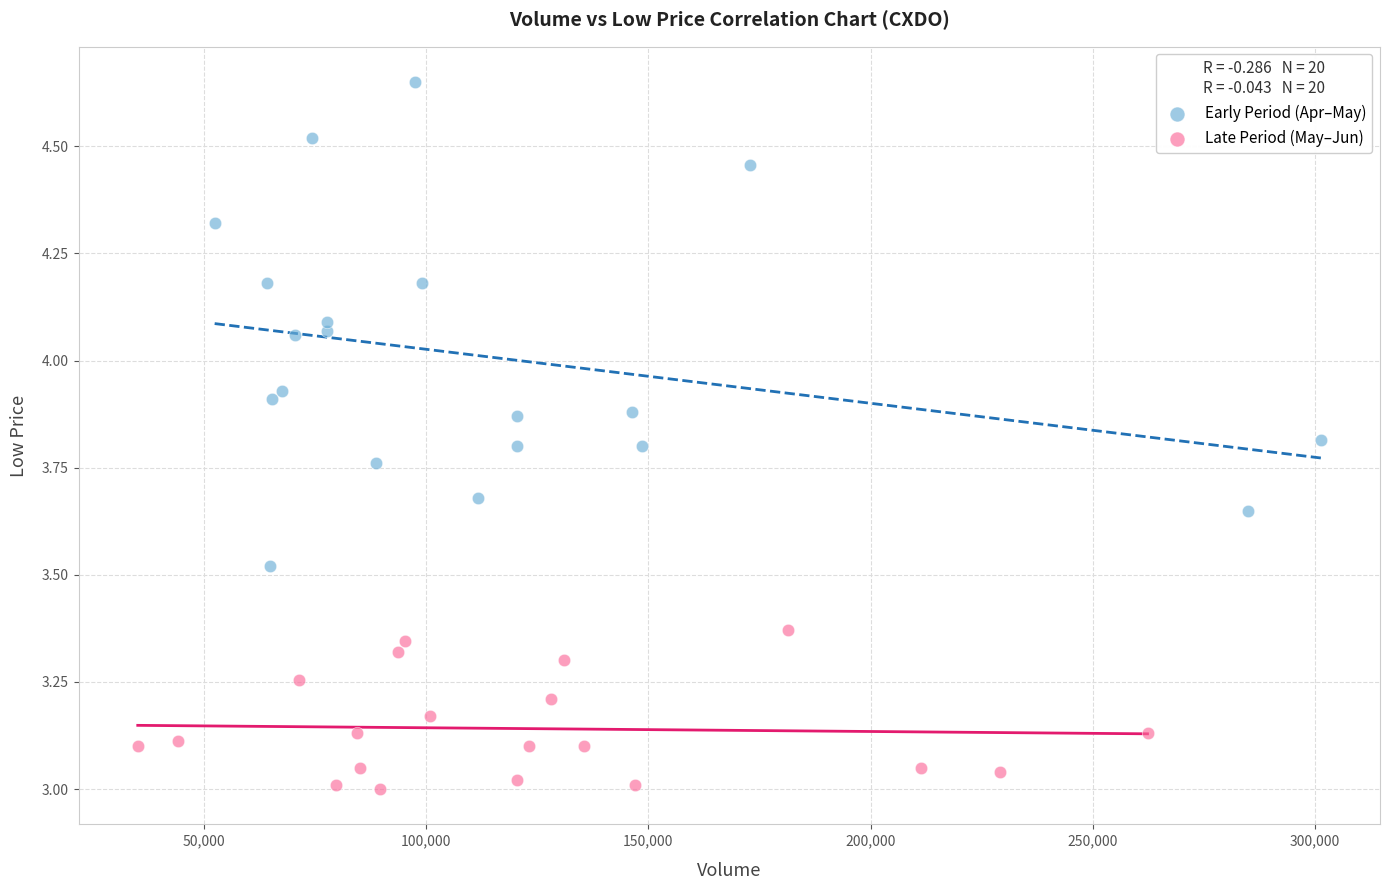

Which series contains the lowest Y value?

Late Period (May–Jun)